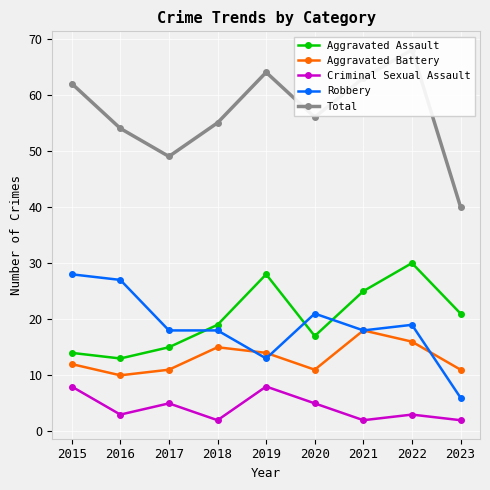

Which category has the lowest value across all series?

2018